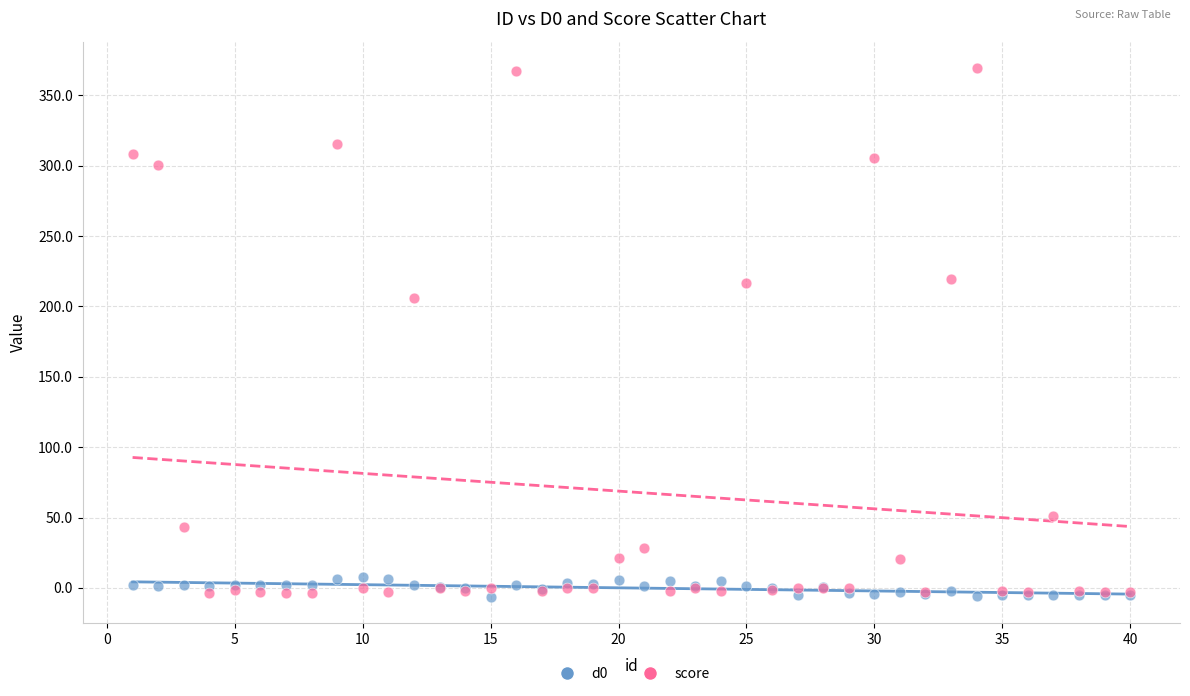

What is the X range (max minus min) for the scatter plot?

39.0